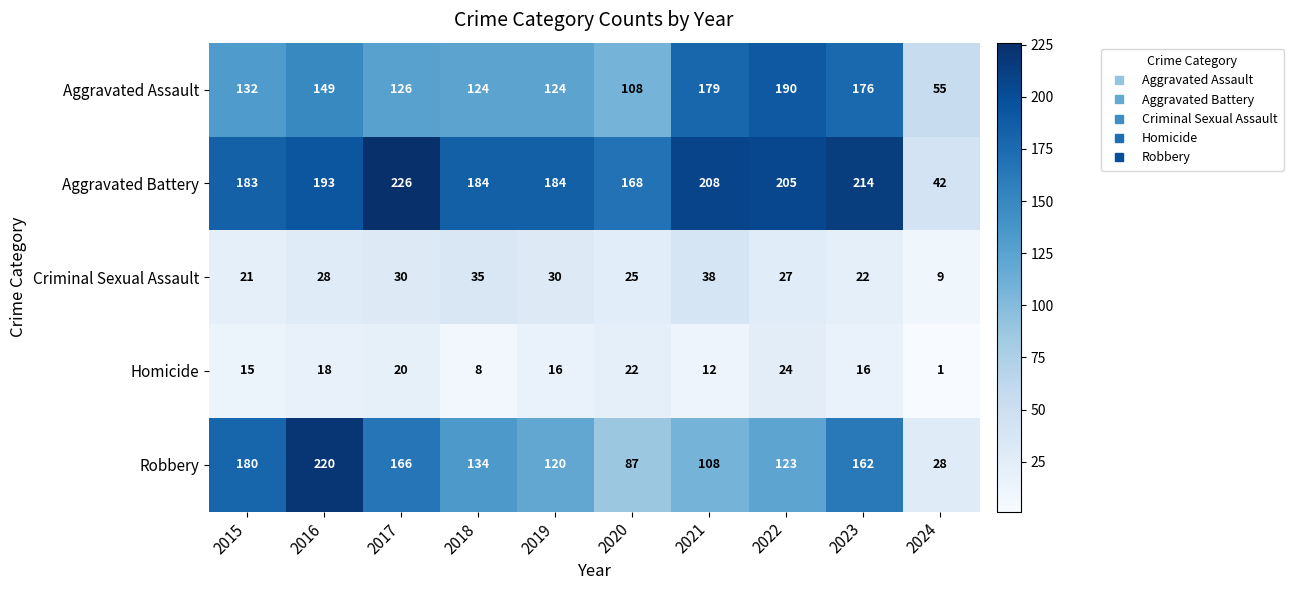

Which series has the widest spread of values?

Robbery